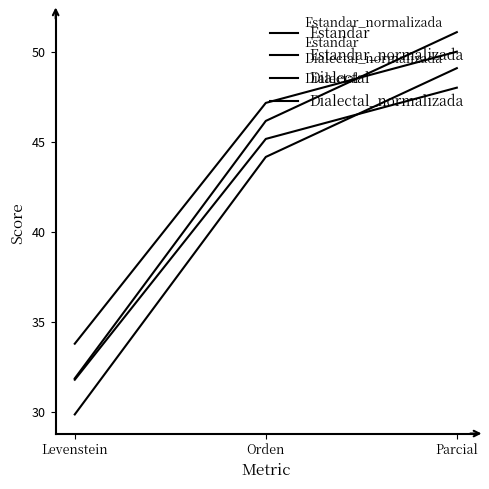

Which series has the largest total across all categories?

Estandar